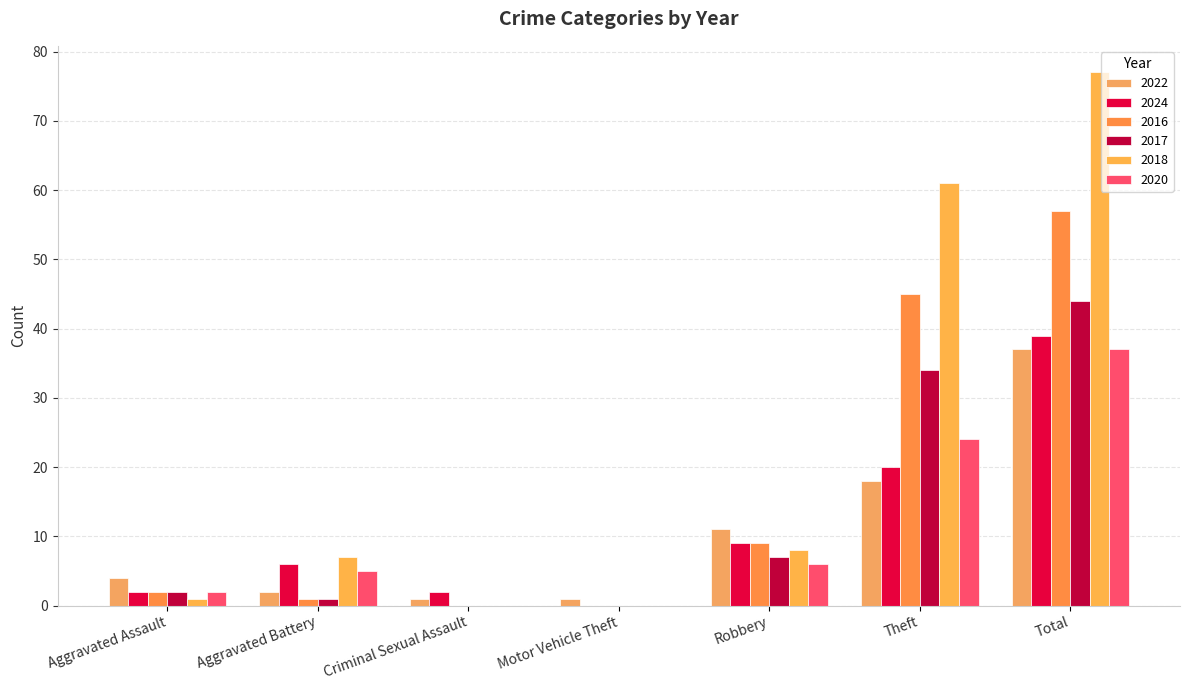

Which series has the largest range (max minus min)?

2018